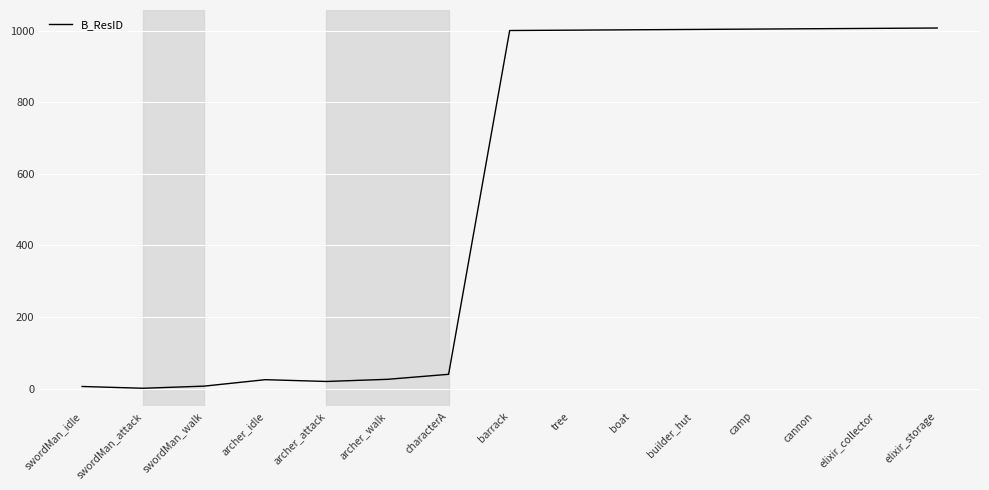

What position from the left is swordMan_attack?

2